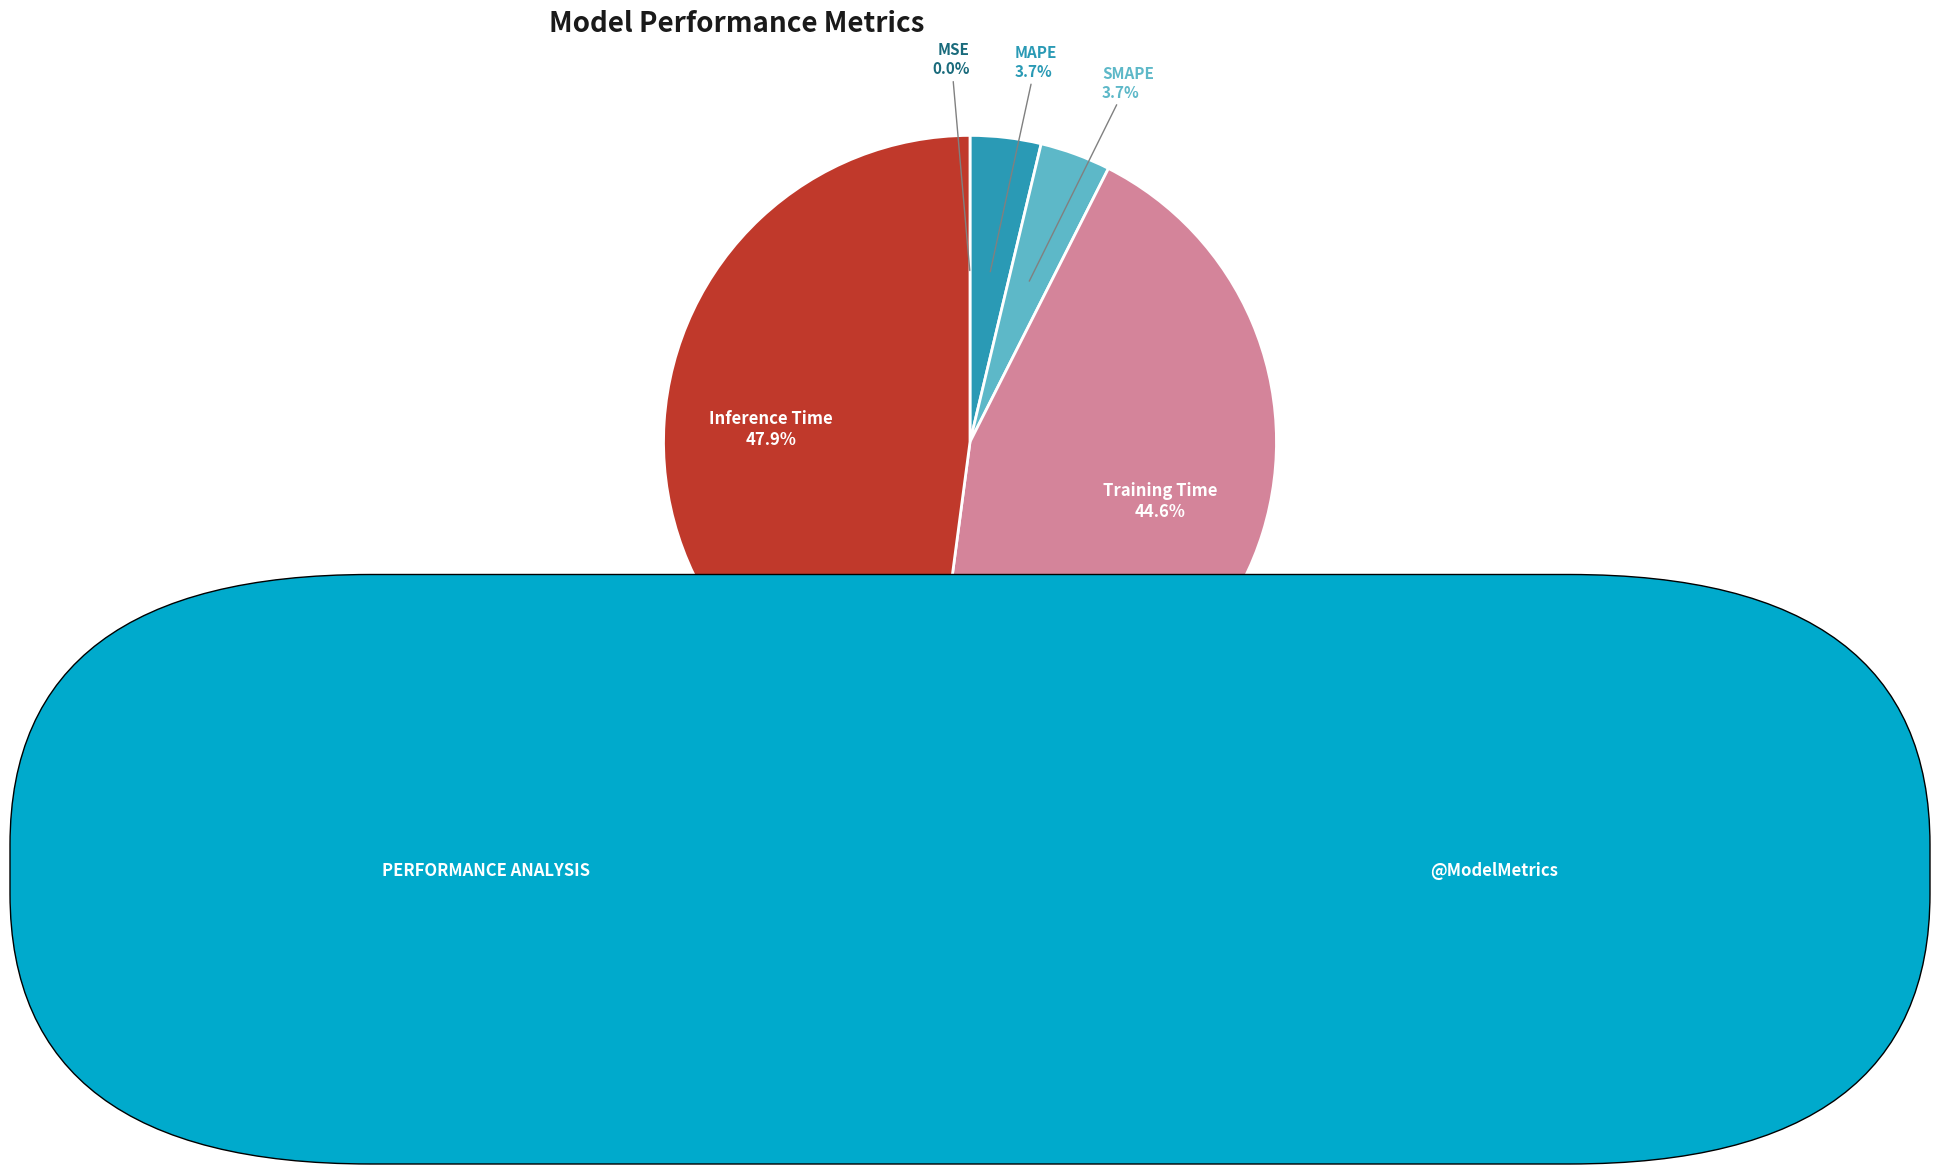

What is the largest slice in the pie chart?

Inference Time